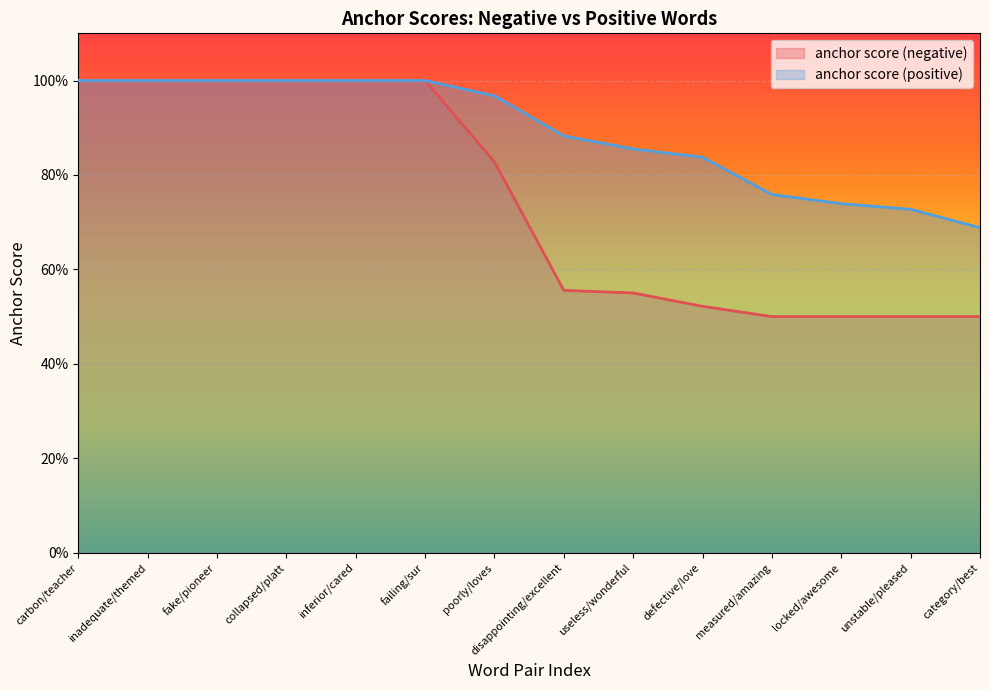

Rank the series at inferior/cared from highest to lowest value.

anchor score (negative), anchor score (positive)